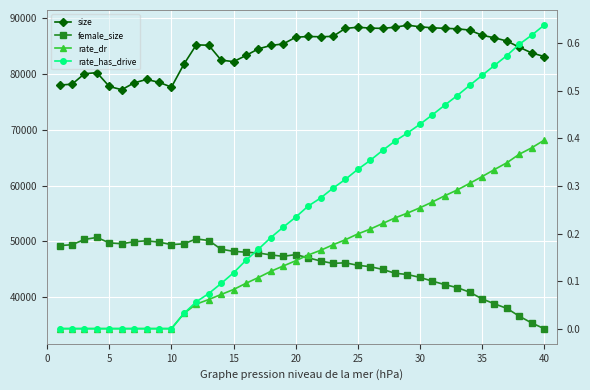

True or false: rate_dr and rate_has_drive intersect in this chart.

False